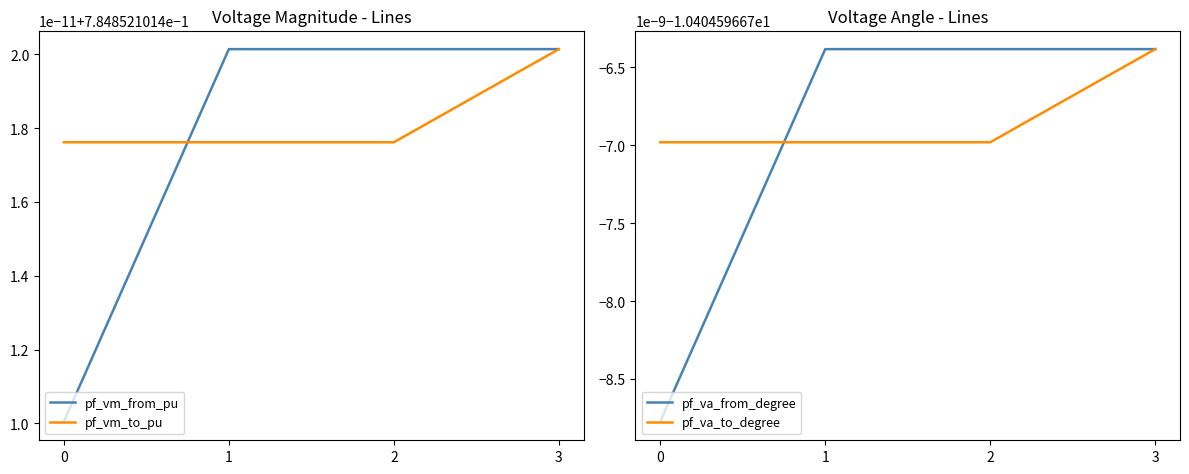

The pf_vm_from_pu series shows 0.3 at 1. True or false?

False